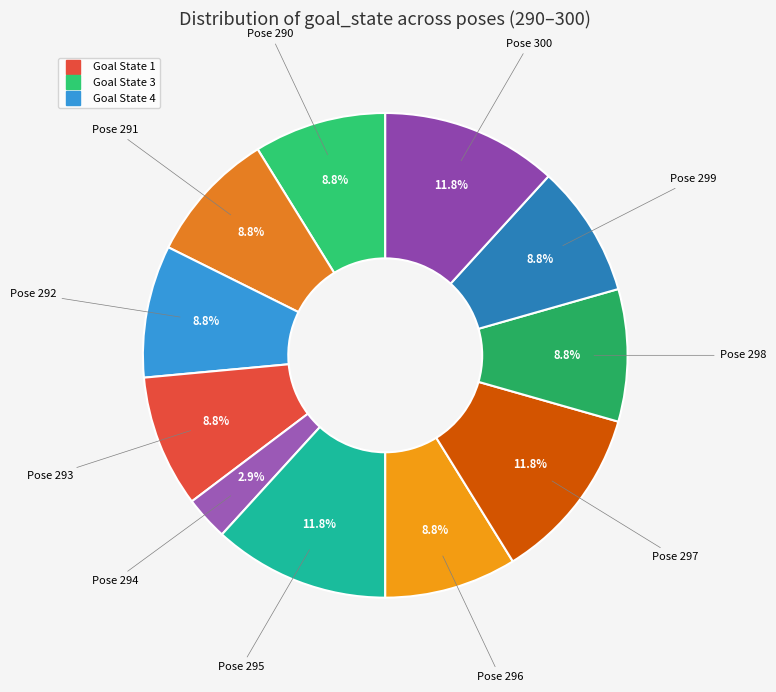

How many segments does this pie chart have?

11